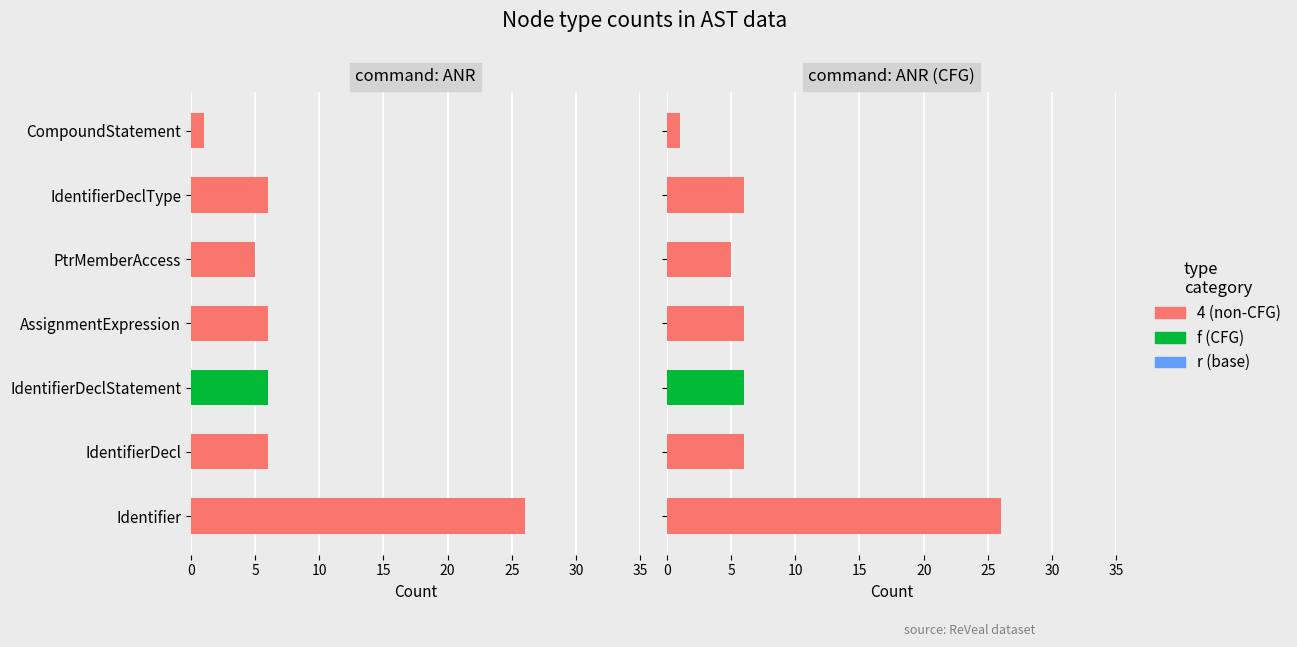

Is the value of f at 10 greater than the value of r at 10?

Yes